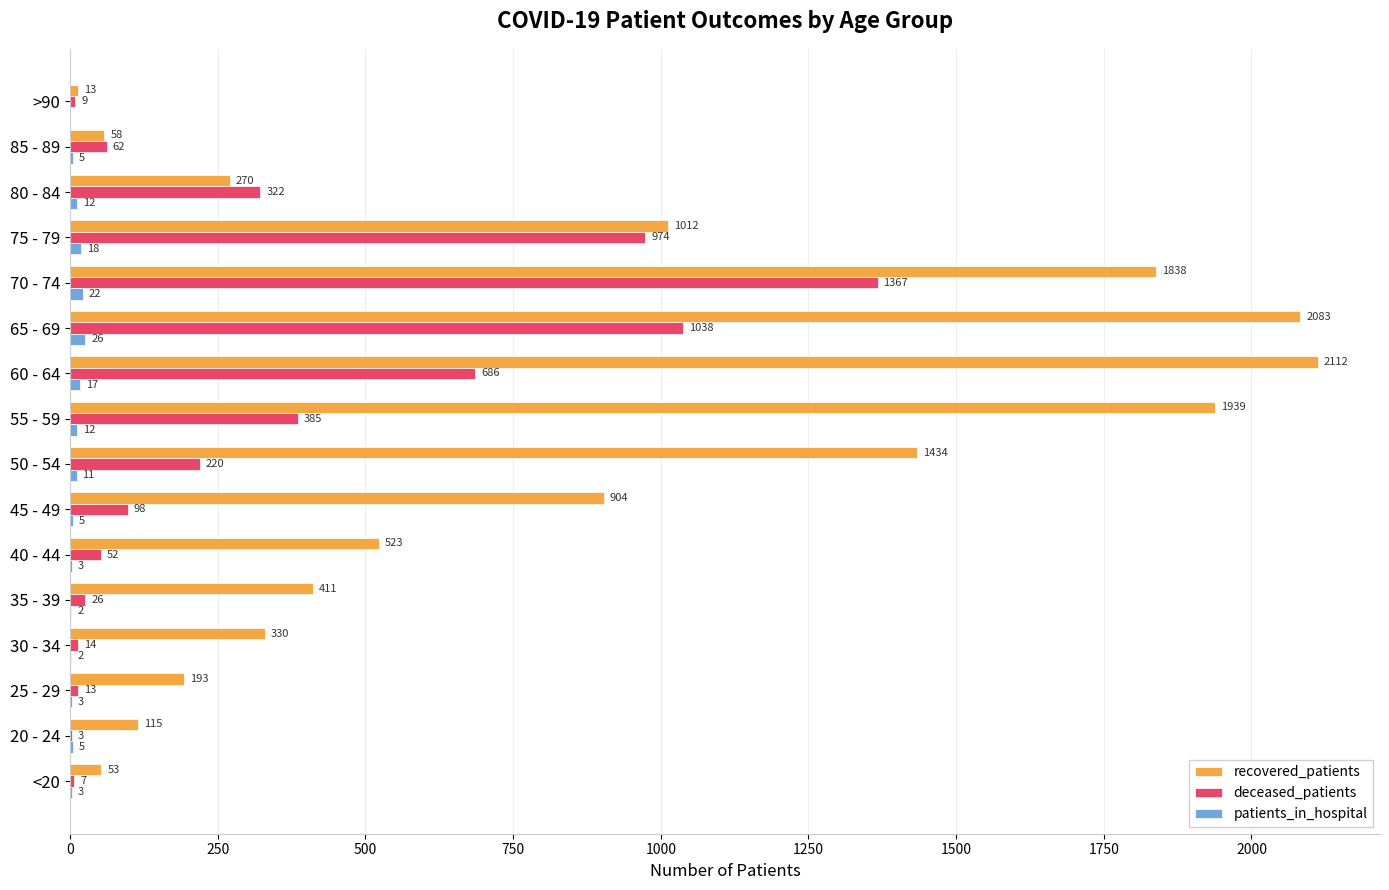

At which category is the sum across all series the highest?

70 - 74